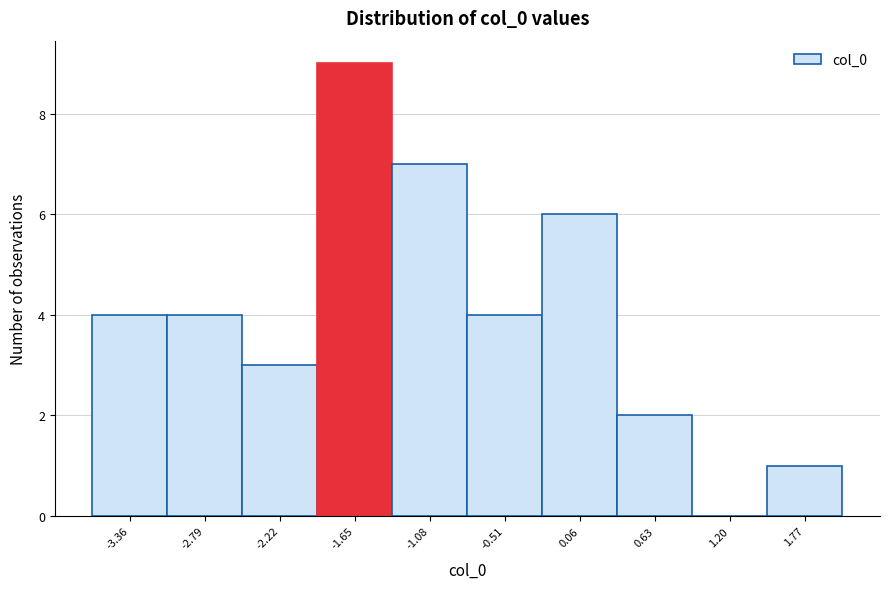

Over which range of the x-axis is the bar tallest?

-1.9 to -1.4